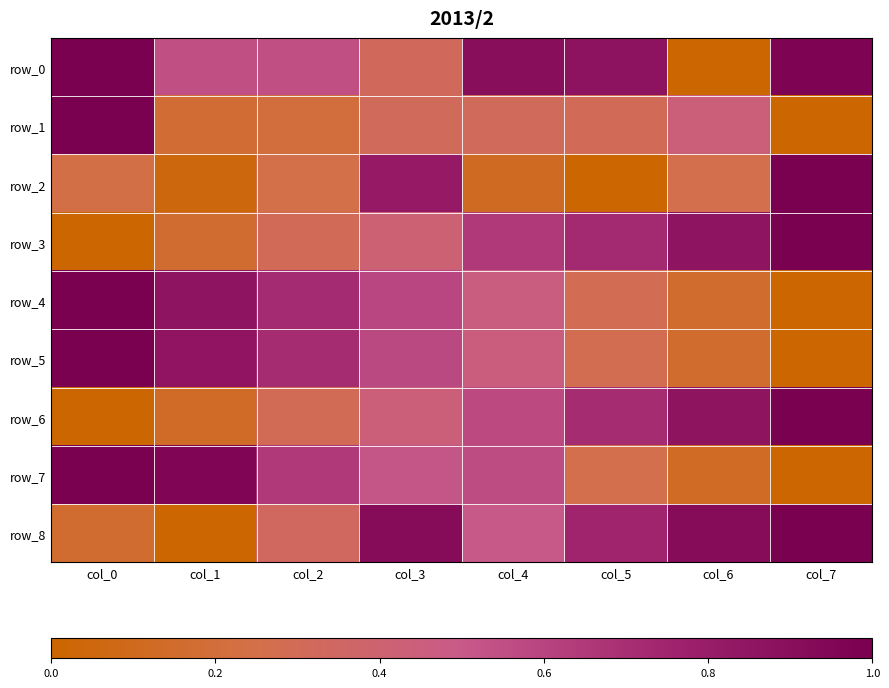

Reading left to right, what are all the values shown in this chart?

row_0: 1.0	0.5	0.5	0.3	0.9	0.9	0.0	1.0
row_1: 1.0	0.2	0.2	0.3	0.3	0.3	0.4	0.0
row_2: 0.2	0.1	0.2	0.8	0.1	0.0	0.3	1.0
row_3: 0.0	0.2	0.3	0.4	0.6	0.7	0.9	1.0
row_4: 1.0	0.9	0.7	0.6	0.5	0.3	0.2	0.0
row_5: 1.0	0.9	0.7	0.6	0.5	0.3	0.2	0.0
row_6: 0.0	0.1	0.3	0.4	0.6	0.7	0.9	1.0
row_7: 1.0	1.0	0.7	0.5	0.6	0.3	0.1	0.0
row_8: 0.2	0.0	0.3	0.9	0.5	0.8	0.9	1.0